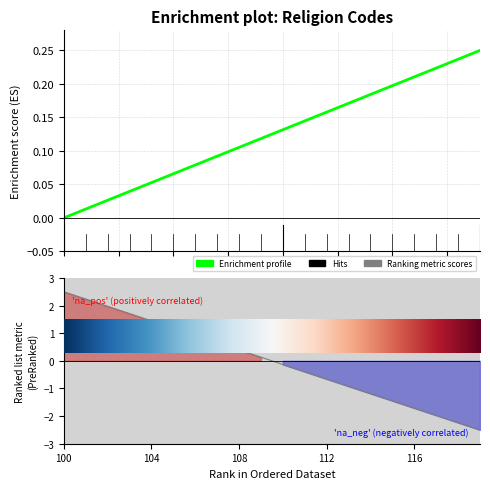

What is the difference between the maximum and minimum values?

0.2